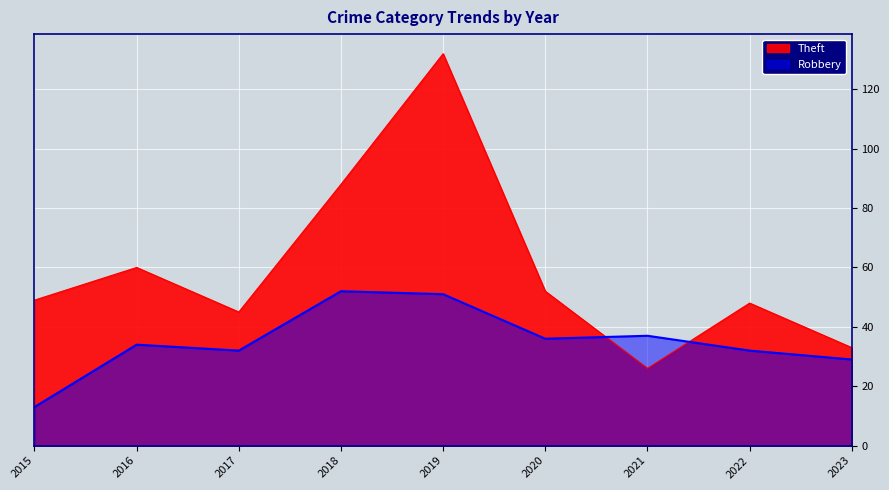

What is the value of the Theft point at the 3rd from the left?

45